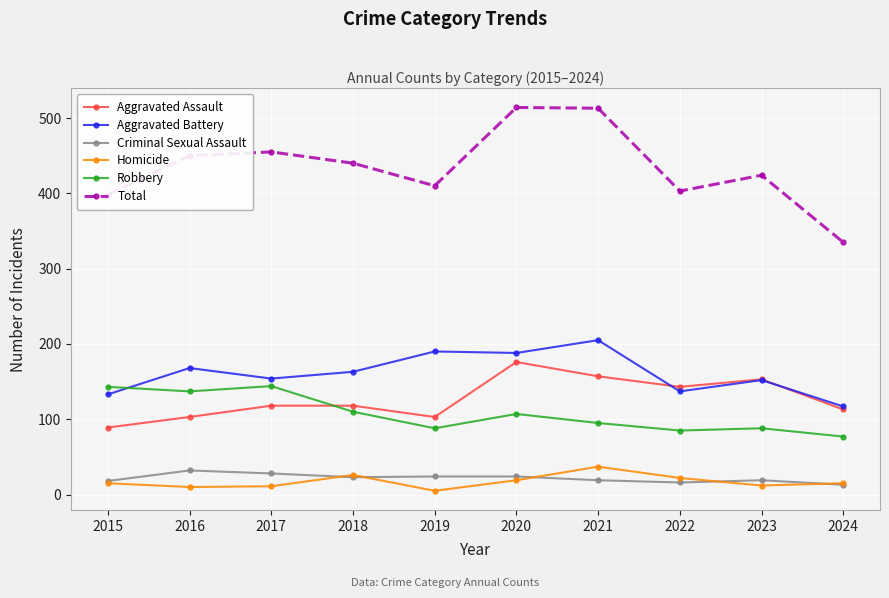

Count the number of categories in the chart.

10